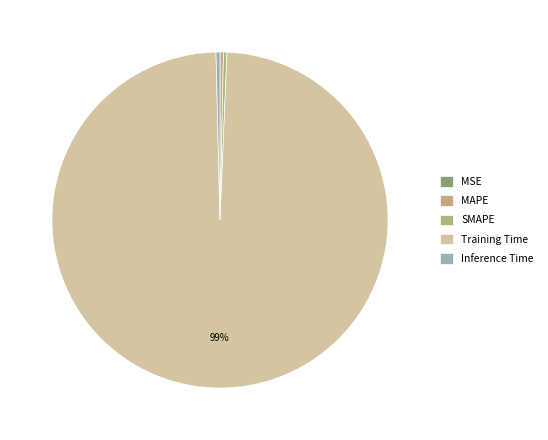

What percentage do MSE and SMAPE together represent?

0.3%